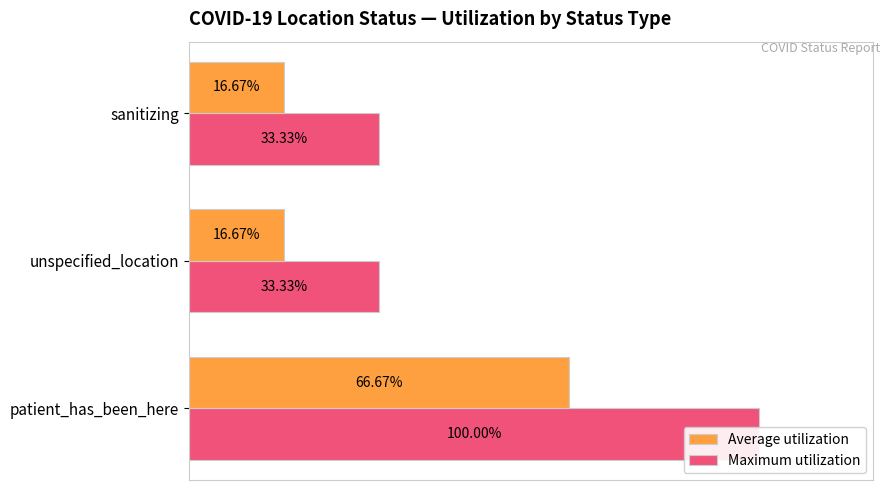

Reading left to right, transcribe all the data shown in this chart.

Maximum utilization: 100.0	33.3	33.3
Average utilization: 66.7	16.7	16.7